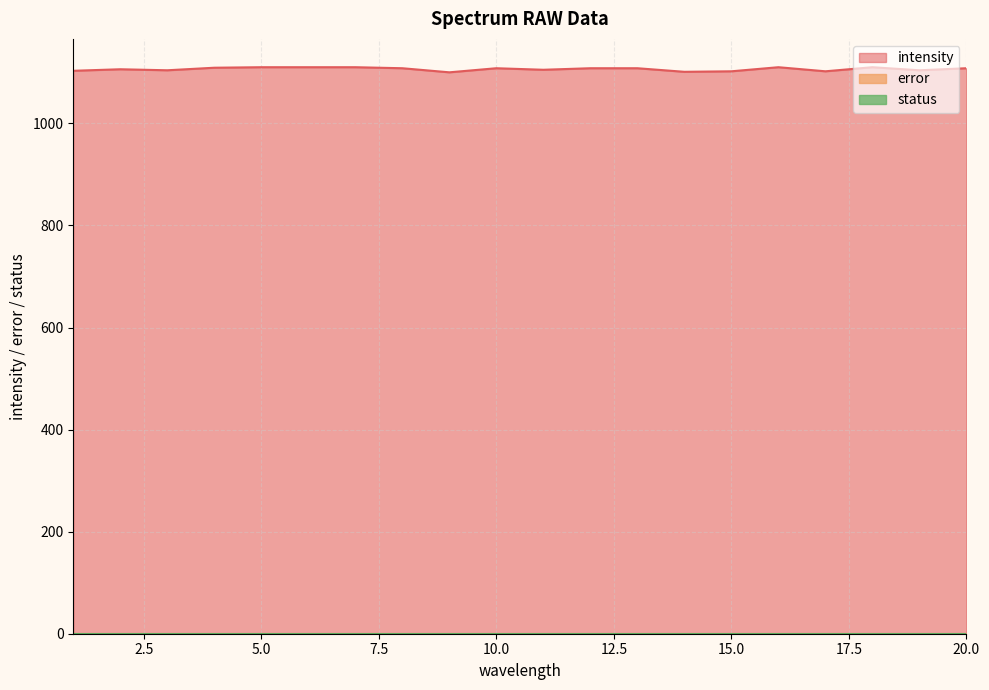

Is the value of status at 1 greater than the value of intensity at 11?

No